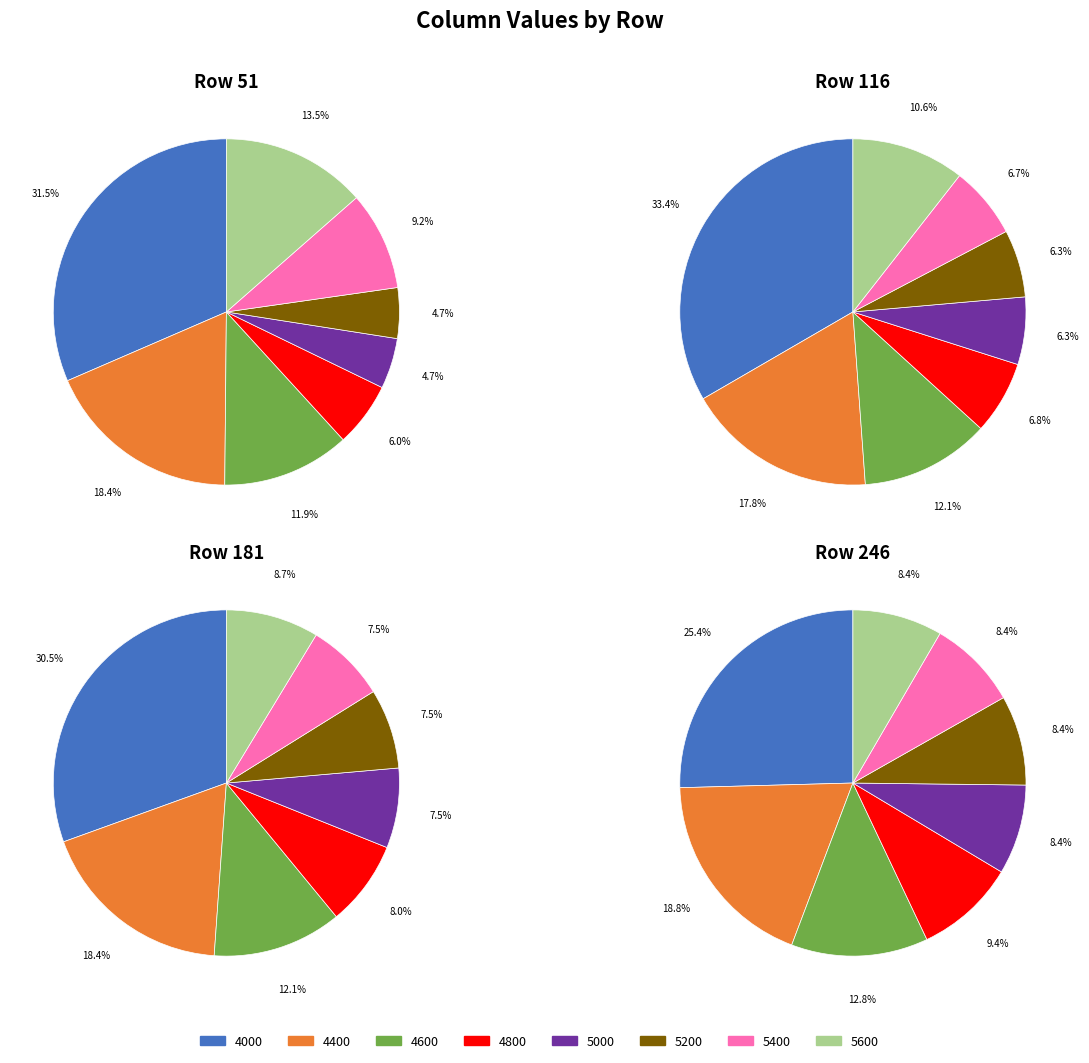

The 5000 slice represents 5% of the pie. True or false?

True